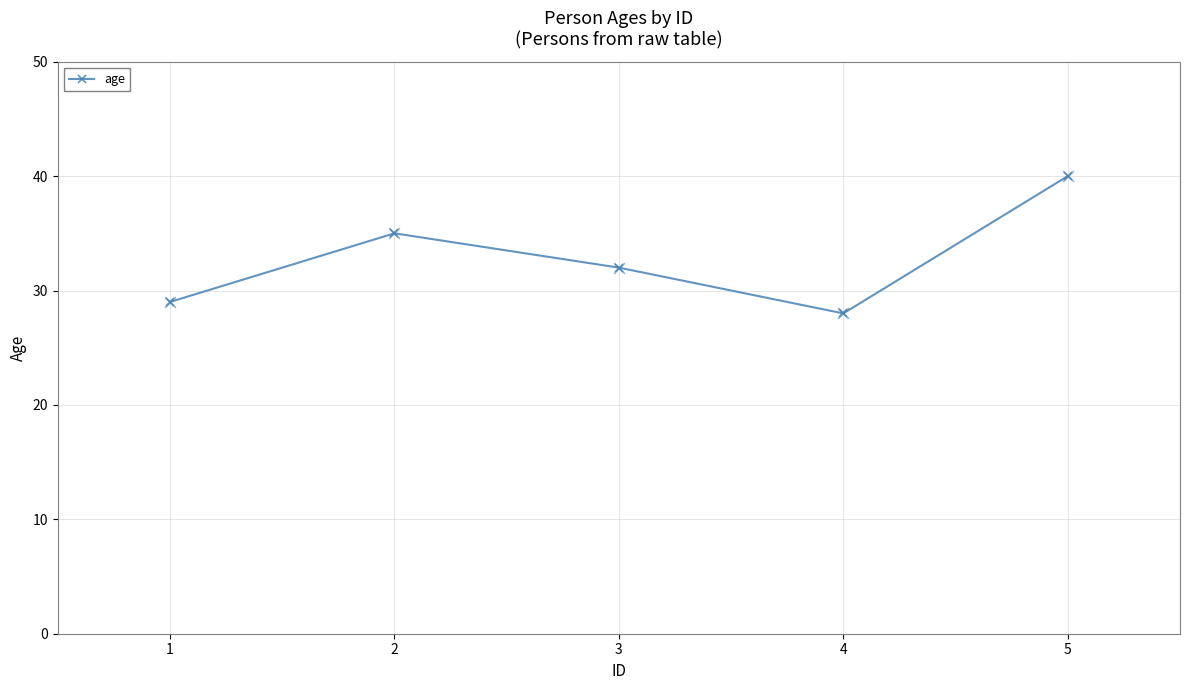

What is the ratio of the value at 3 to the value at 4?

1.1